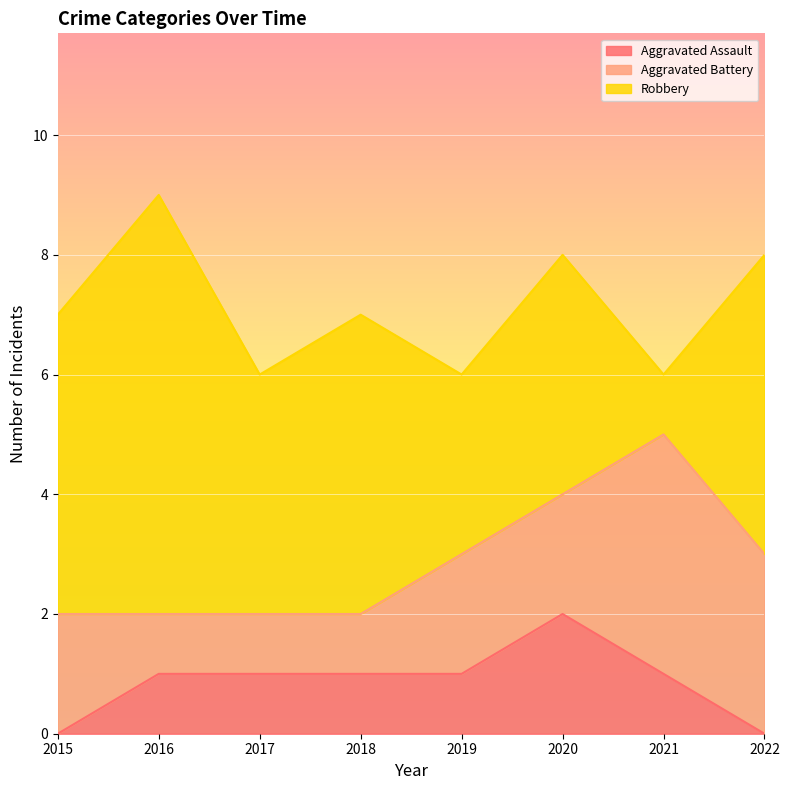

What are all the series names shown in the legend?

Aggravated Assault, Aggravated Battery, Robbery